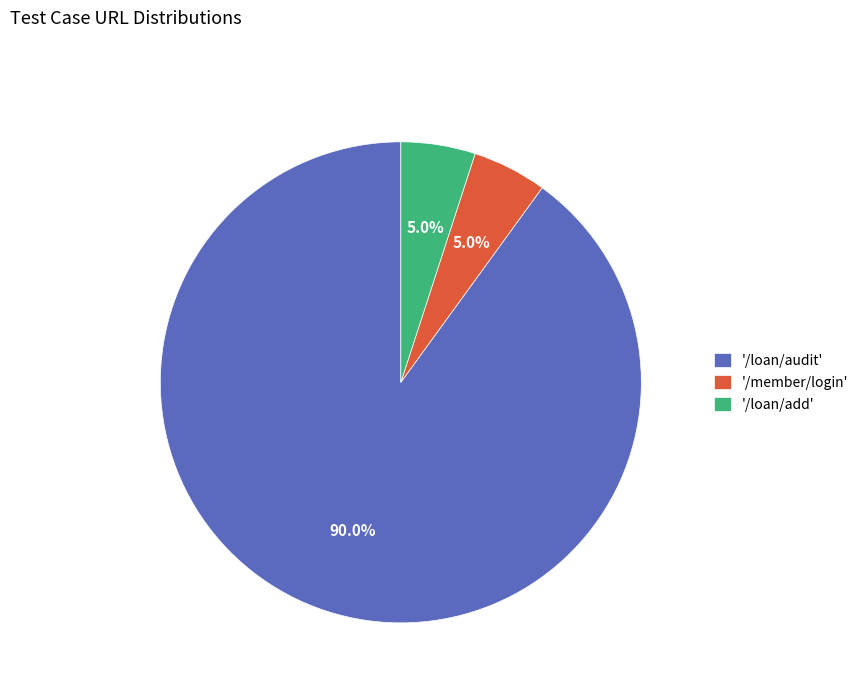

Does '/loan/audit' account for over 50% of the chart?

Yes